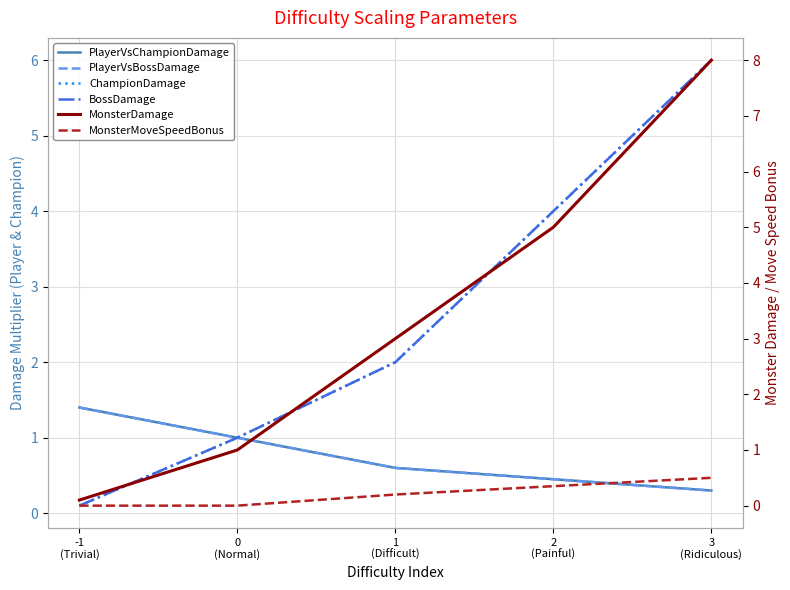

Where does the ChampionDamage series first go above 2?

2
(Painful)